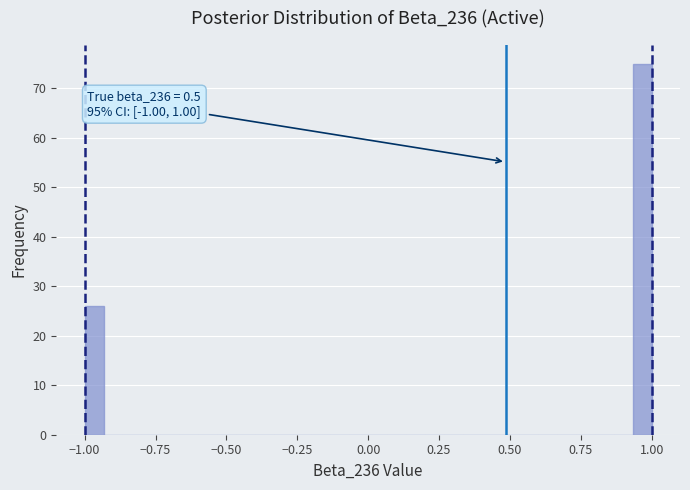

Read against the x-axis, roughly where is the centre of the tallest bar?

0.95